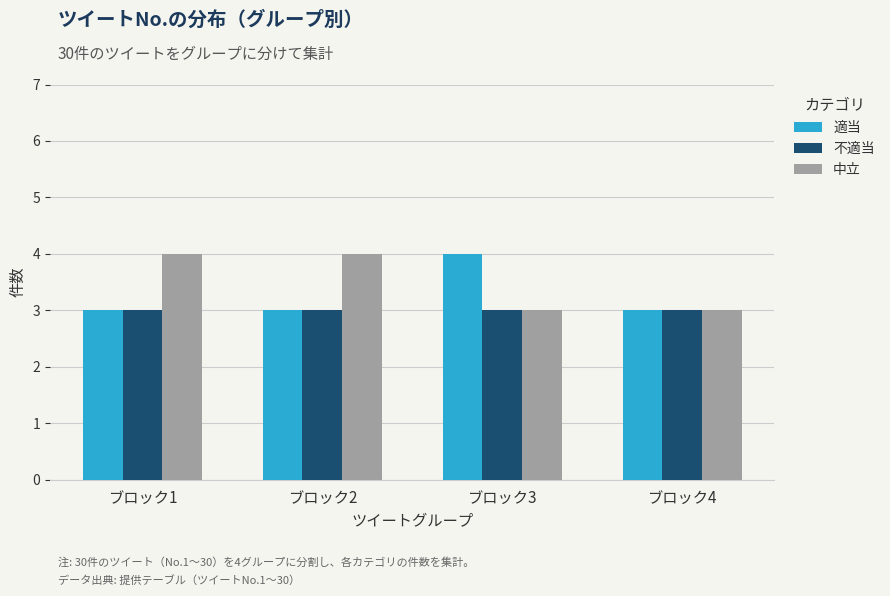

The 中立 series shows 1 at ブロック4. True or false?

False